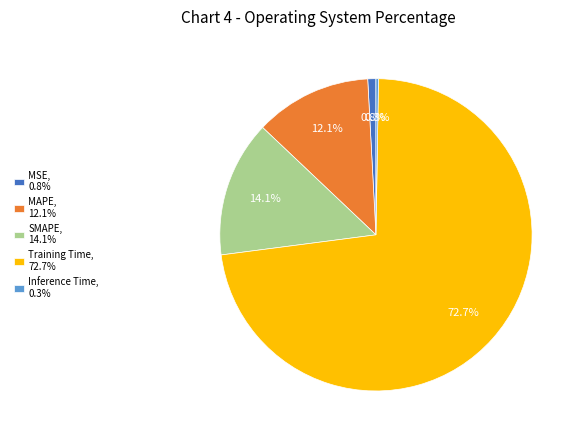

Between Training Time, 72.7% and SMAPE, 14.1%, which is larger?

Training Time, 72.7%